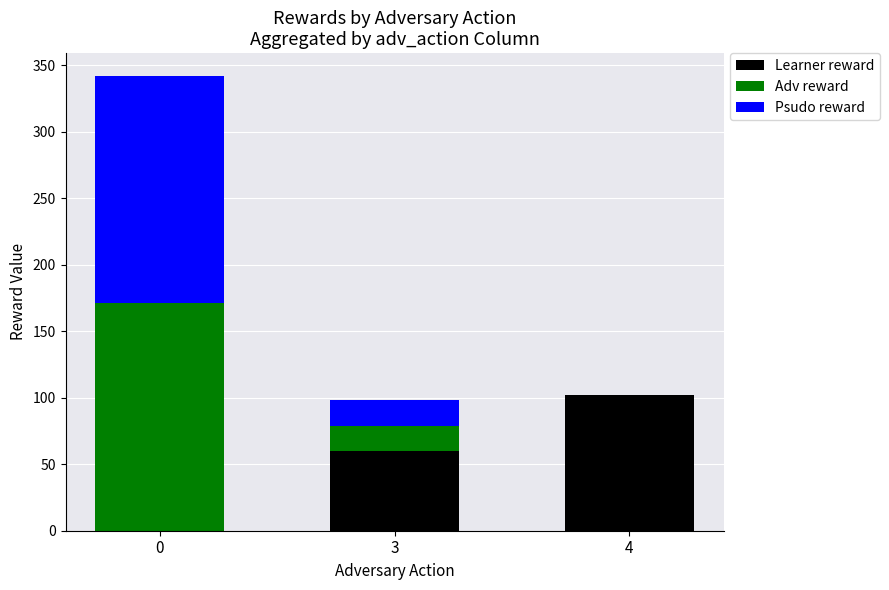

The value of Learner reward at 3 is 60. True or false?

True